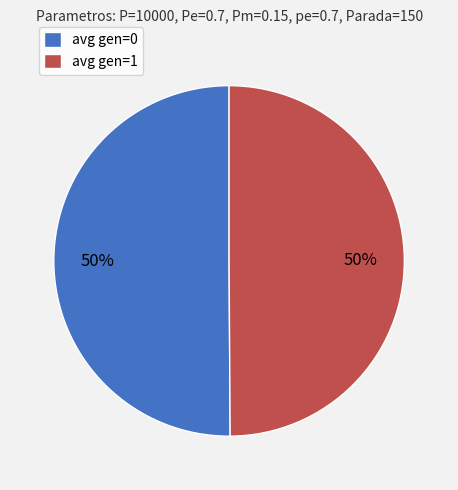

How many slices are in this pie chart?

2